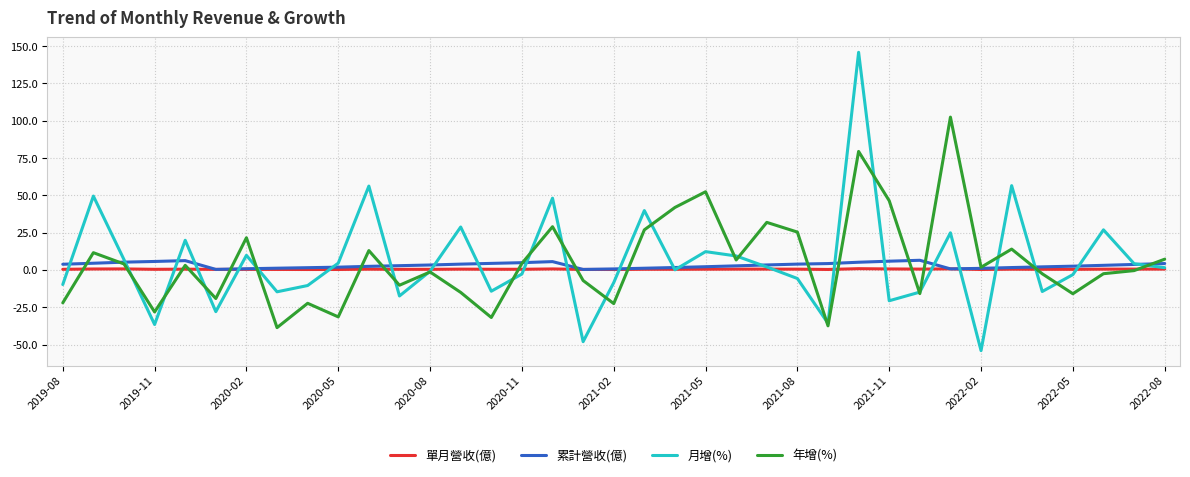

What is the maximum value shown in the chart?

145.8